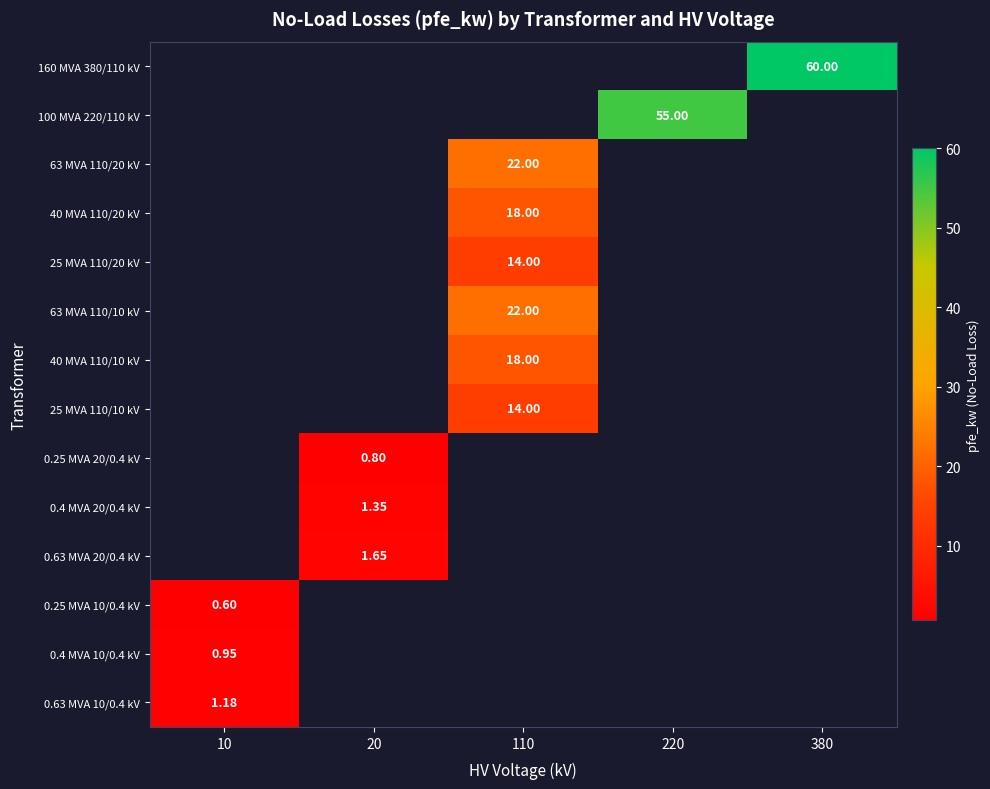

At which label does 0.63 MVA 10/0.4 kV reach its peak?

10